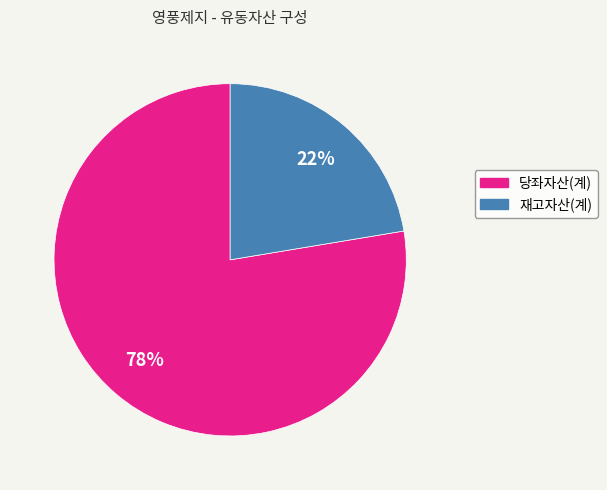

Rank the categories by value from lowest to highest.

재고자산(계), 당좌자산(계)